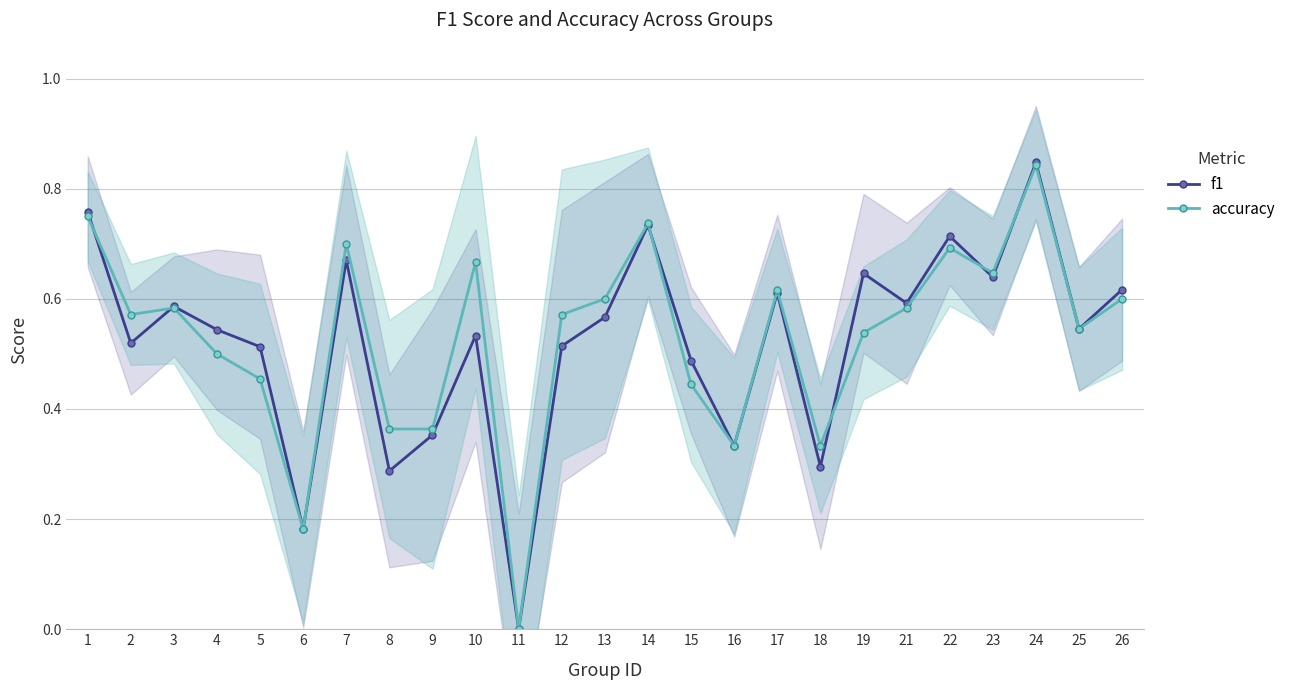

What is the value of the accuracy point at the 22nd from the left?

0.6